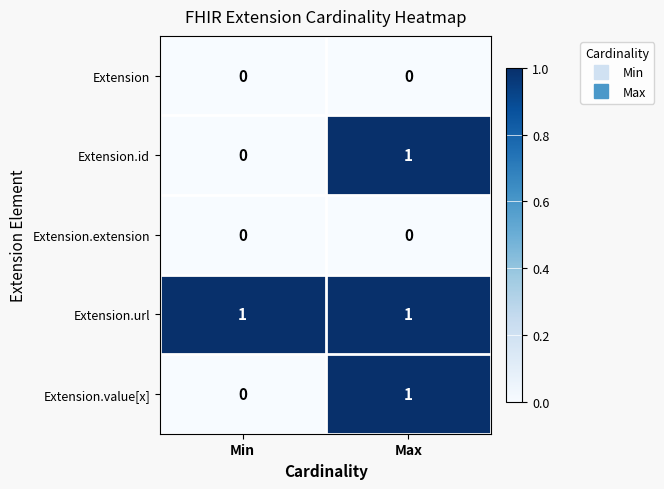

At which label is Extension.value[x] closest to 0?

Min